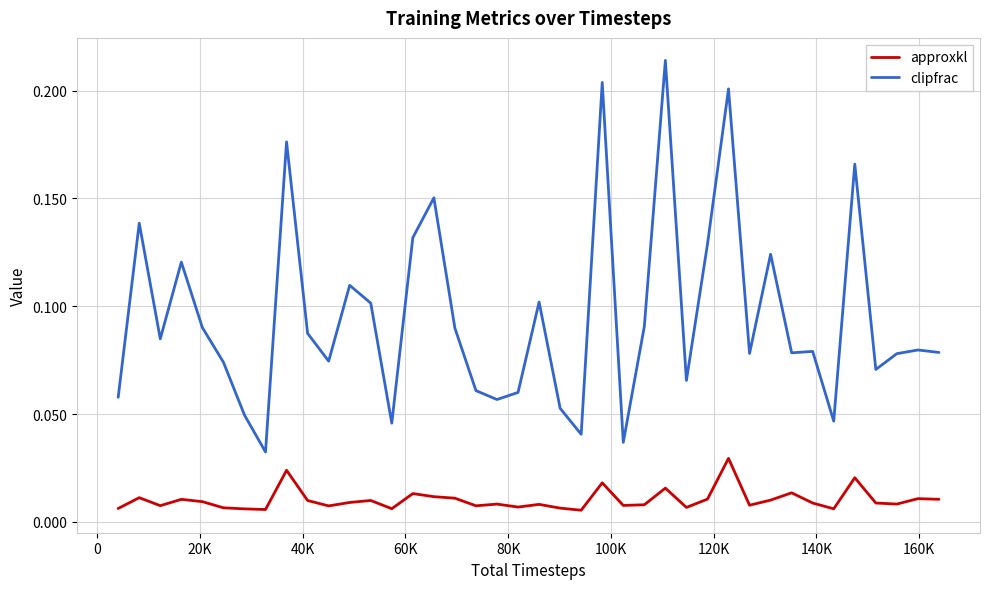

Which series has the largest total across all categories?

clipfrac